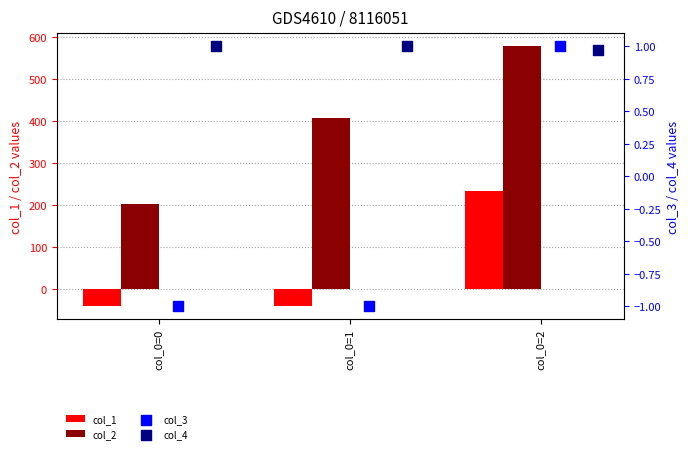

Which series reaches the minimum Y coordinate?

col_1